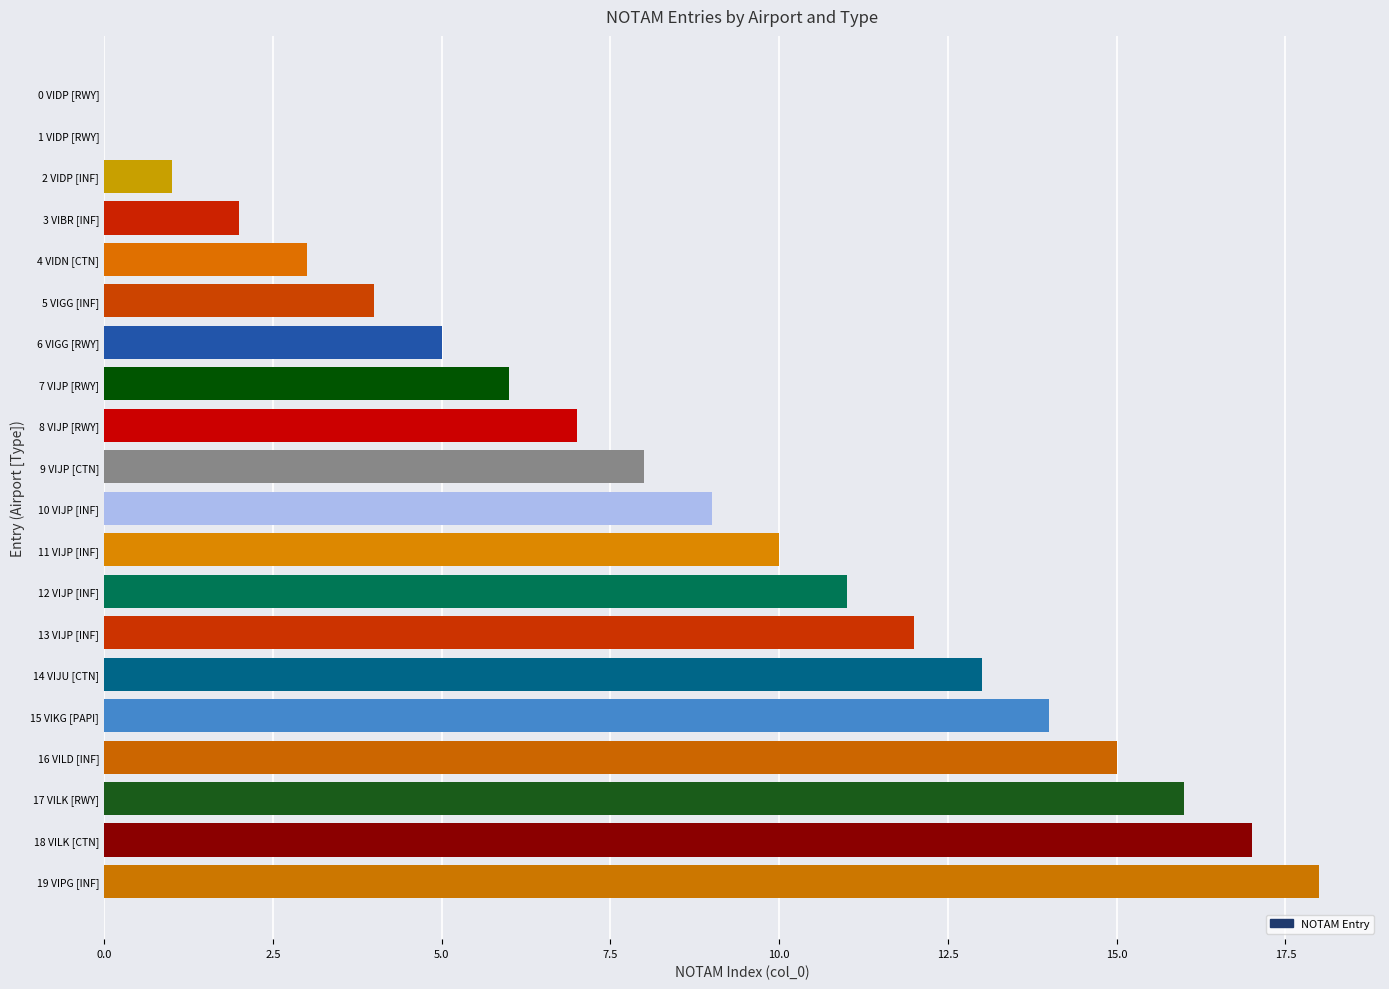

What is the greatest value displayed?

18